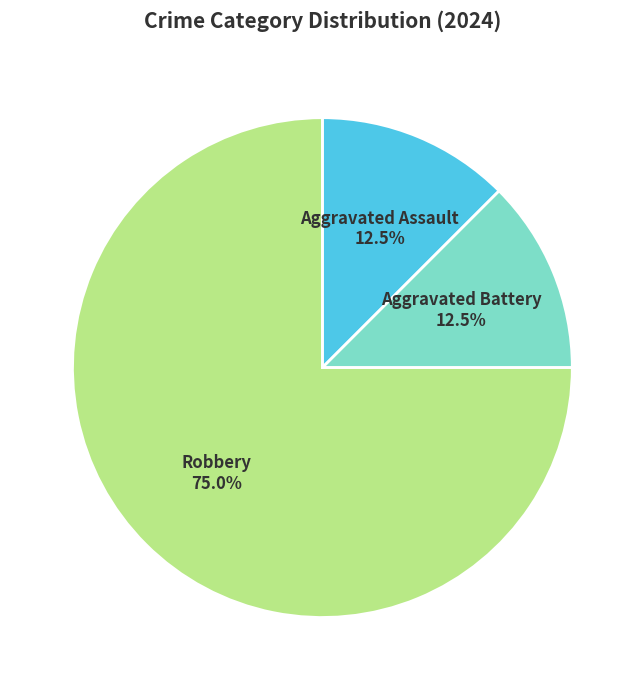

Does any single category account for the majority?

Yes